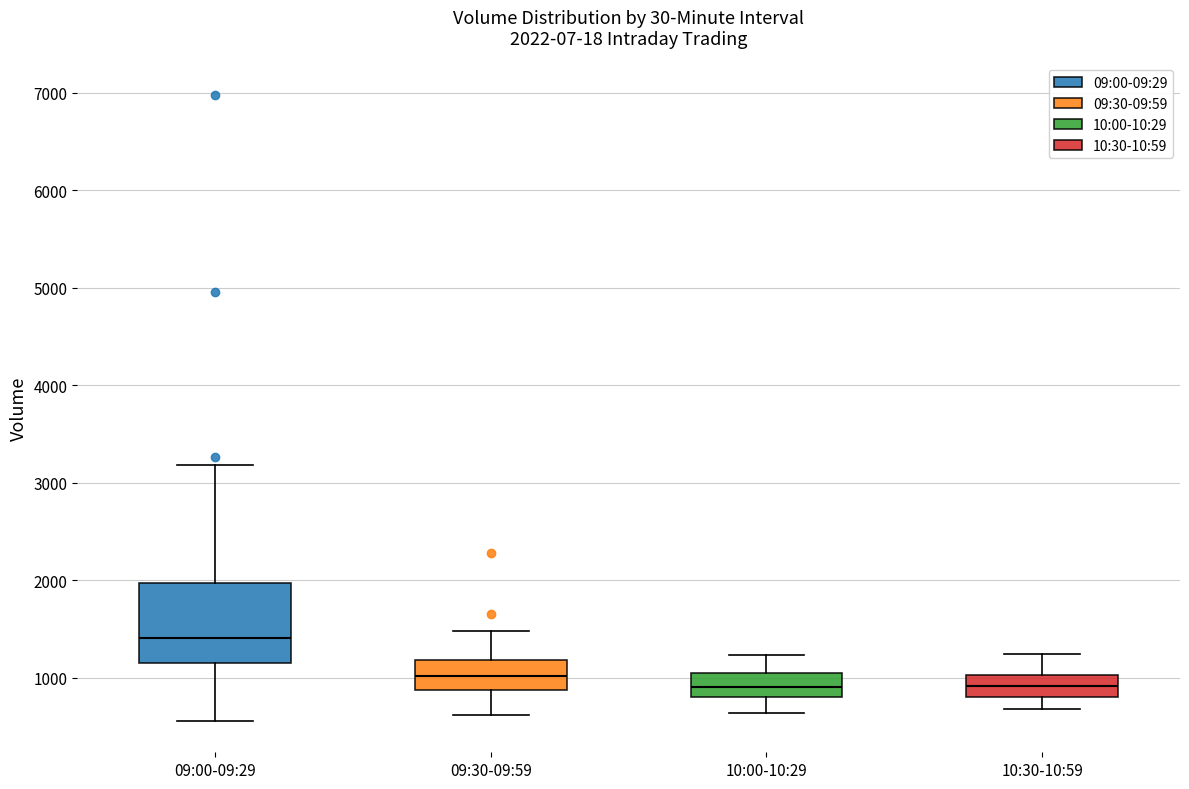

Comparing the boxes themselves (not the whiskers), which one is the tallest?

09:00-09:29